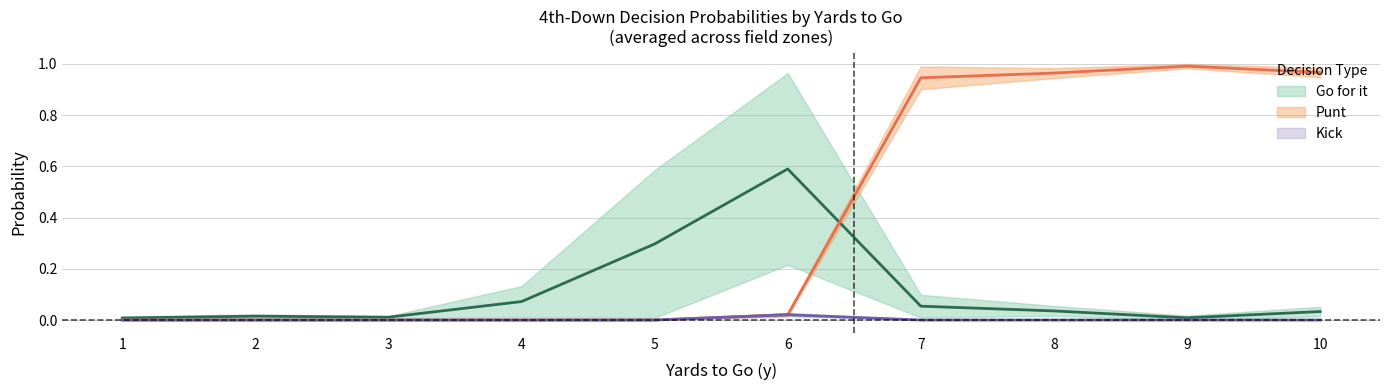

Count the number of categories in the chart.

10